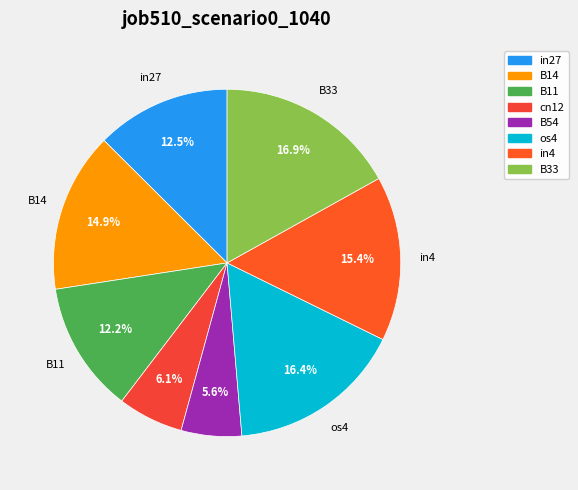

What is the smallest slice in the pie chart?

B54